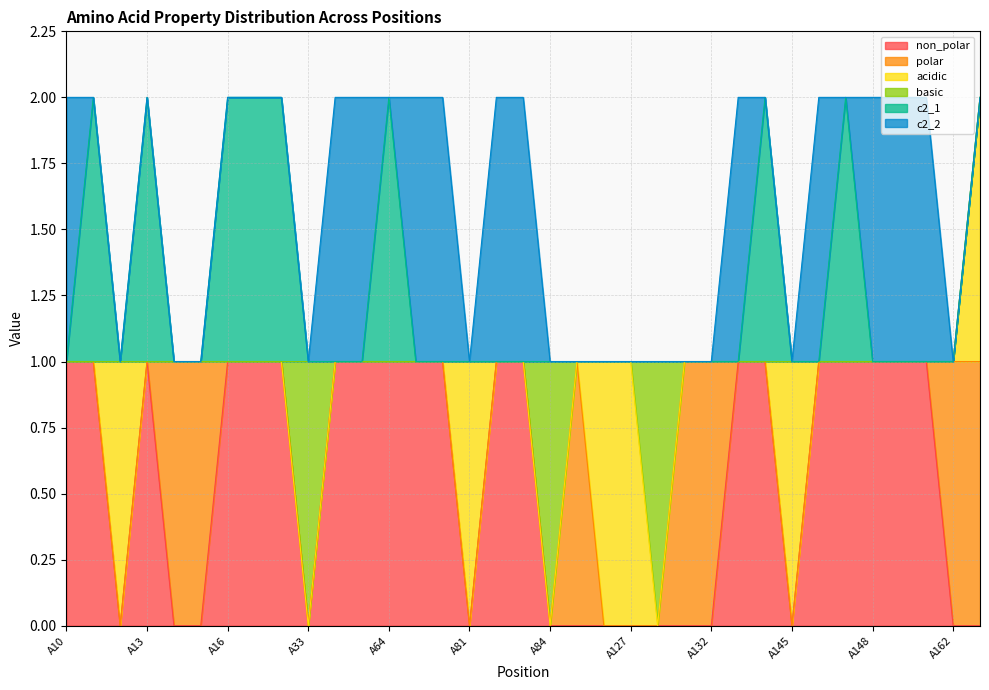

Reading left to right, what are all the values shown in this chart?

non_polar: 1	1	0	1	0	0	1	1	1	0	1	1	1	1	1	0	1	1	0	0	0	0	0	0	0	1	1	0	1	1	1	1	1	0	0
polar: 0	0	0	0	1	1	0	0	0	0	0	0	0	0	0	0	0	0	0	1	0	0	0	1	1	0	0	0	0	0	0	0	0	1	1
acidic: 0	0	1	0	0	0	0	0	0	0	0	0	0	0	0	1	0	0	0	0	1	1	0	0	0	0	0	1	0	0	0	0	0	0	1
basic: 0	0	0	0	0	0	0	0	0	1	0	0	0	0	0	0	0	0	1	0	0	0	1	0	0	0	0	0	0	0	0	0	0	0	0
c2_1: 0	1	0	1	0	0	1	1	1	0	0	0	1	0	0	0	0	0	0	0	0	0	0	0	0	0	1	0	0	1	0	0	0	0	0
c2_2: 1	0	0	0	0	0	0	0	0	0	1	1	0	1	1	0	1	1	0	0	0	0	0	0	0	1	0	0	1	0	1	1	1	0	0